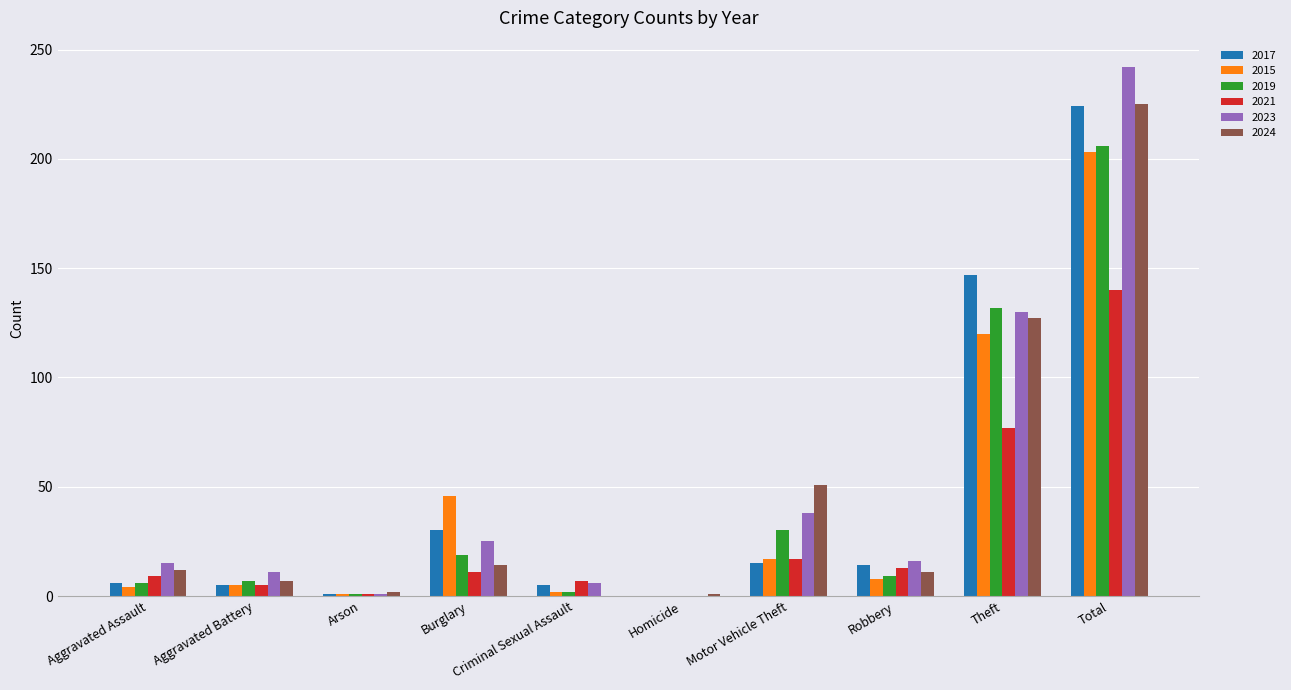

Are the bars horizontal?

No